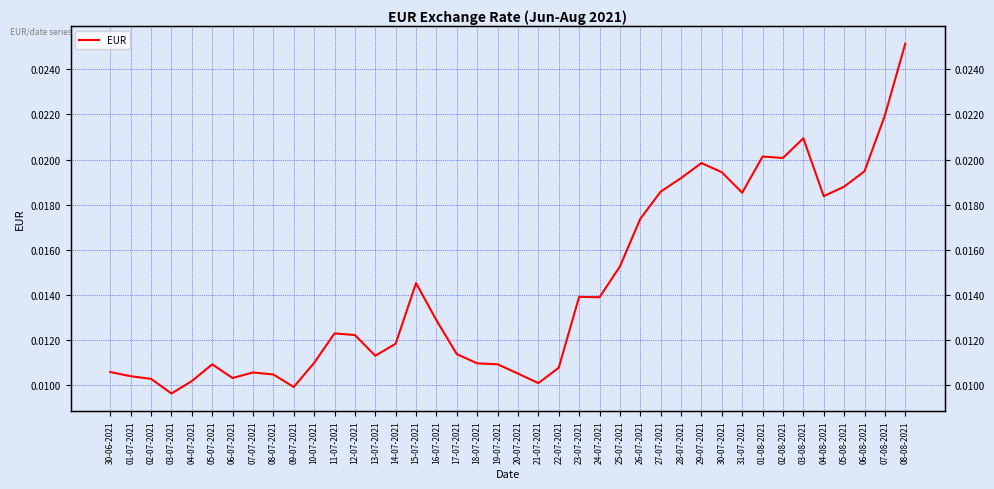

How many interior local valleys (lower than both neighbors) does the data have?

9